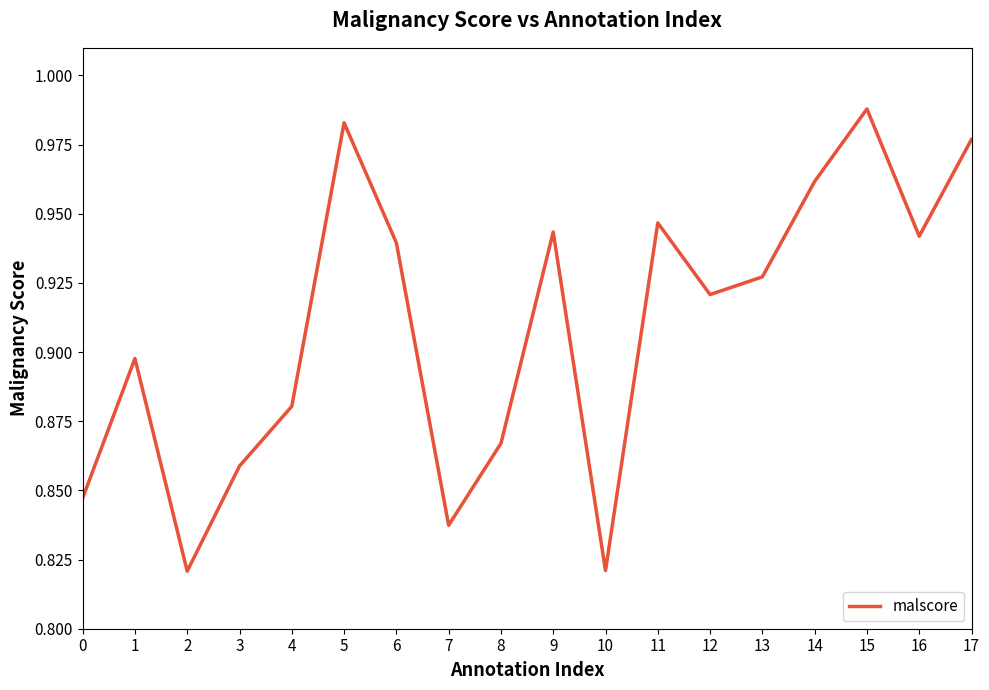

Which has a higher value, 2 or 17?

17